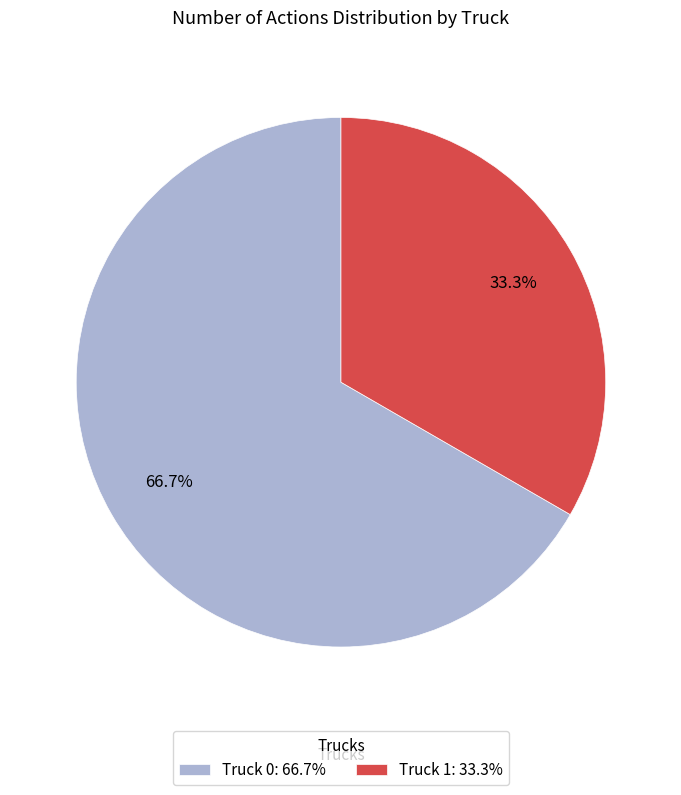

To the nearest percent, what portion does Truck 0 represent?

67%